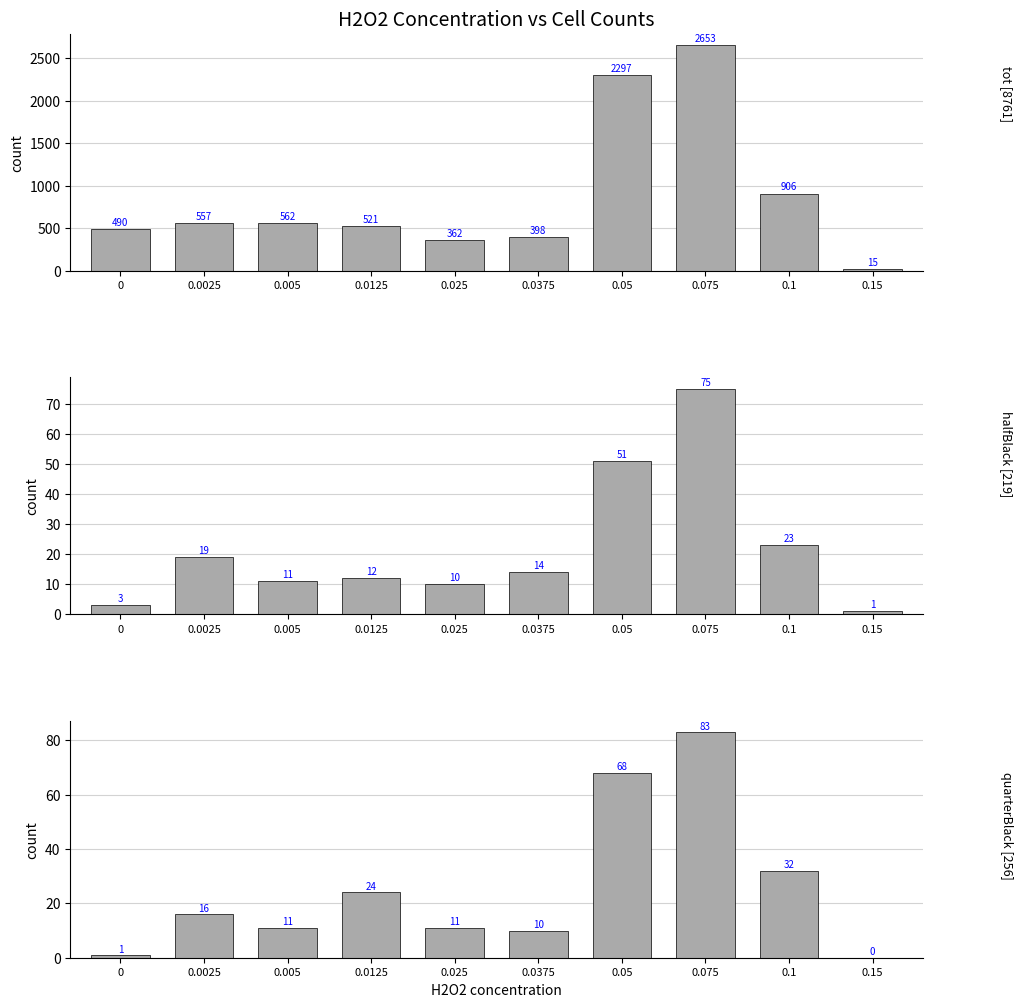

What is the label of the 7th bar from the right?

0.0125